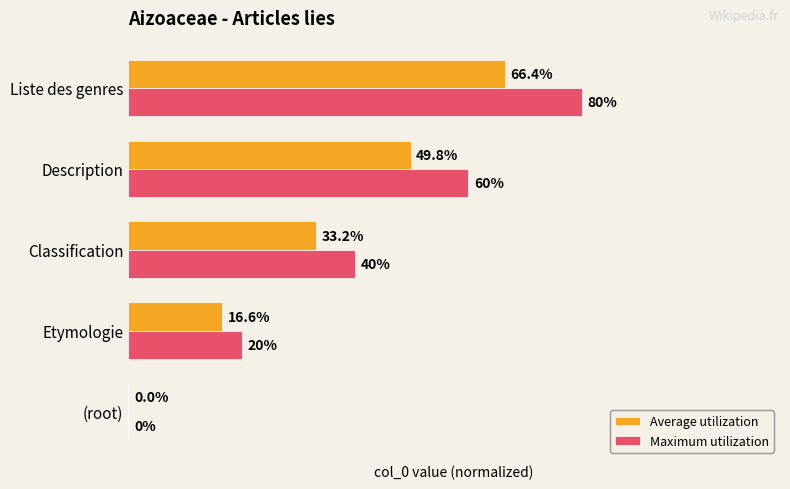

Which series has the largest total across all categories?

Maximum utilization